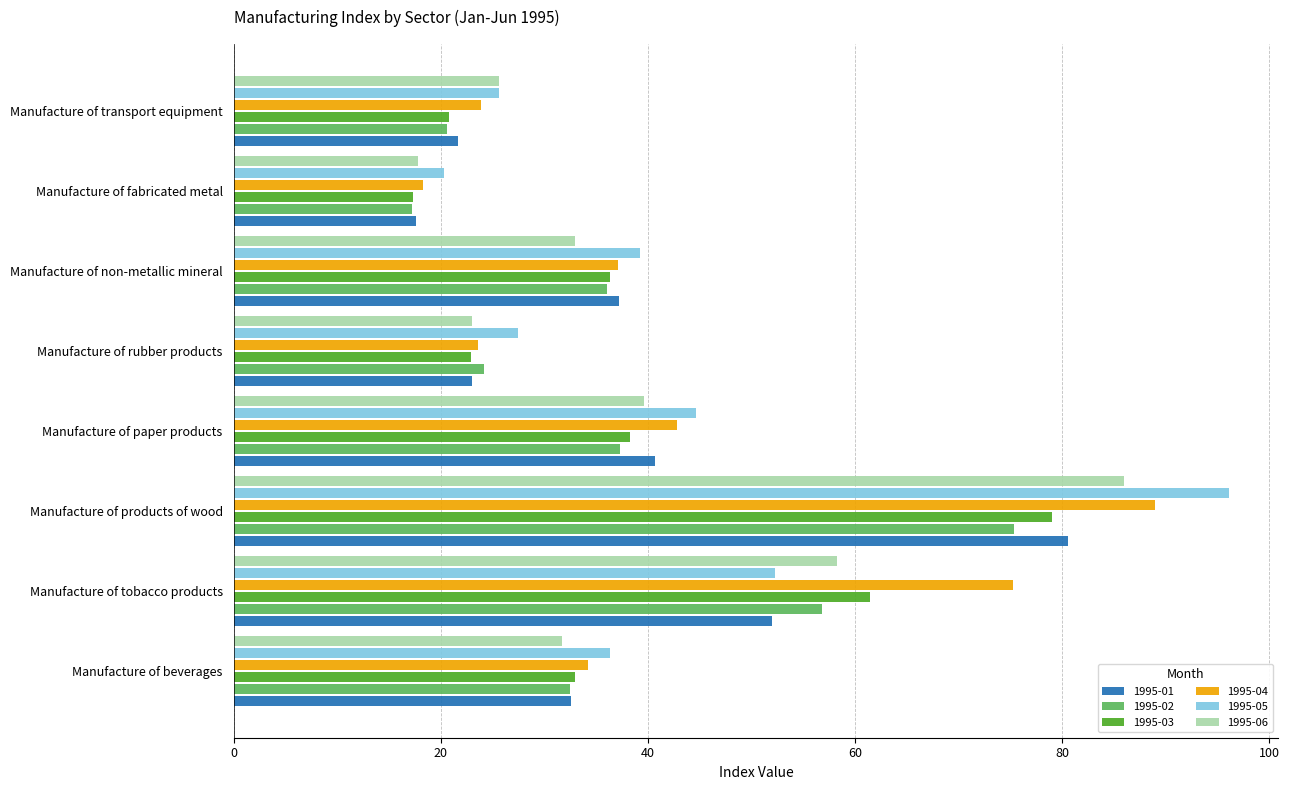

What is the difference between the second highest and minimum values in the 1995-06 series?

40.5